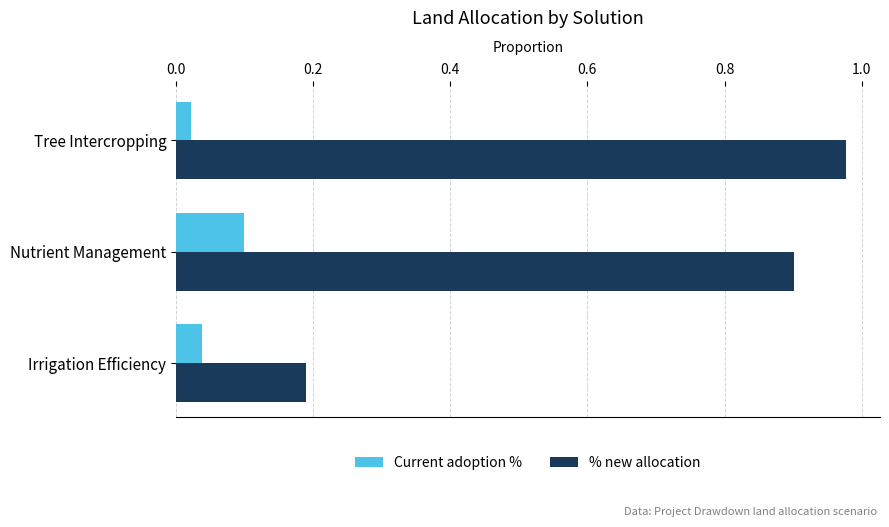

Is the value of Current adoption % at Nutrient Management greater than the value of % new allocation at Tree Intercropping?

No